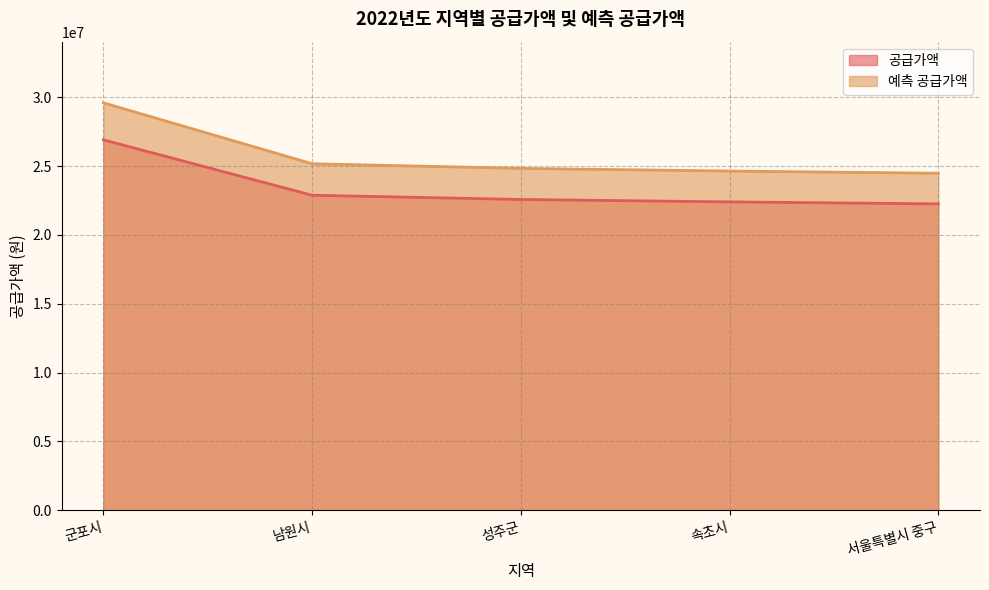

Rank the series by their average value, from highest to lowest.

예측 공급가액, 공급가액